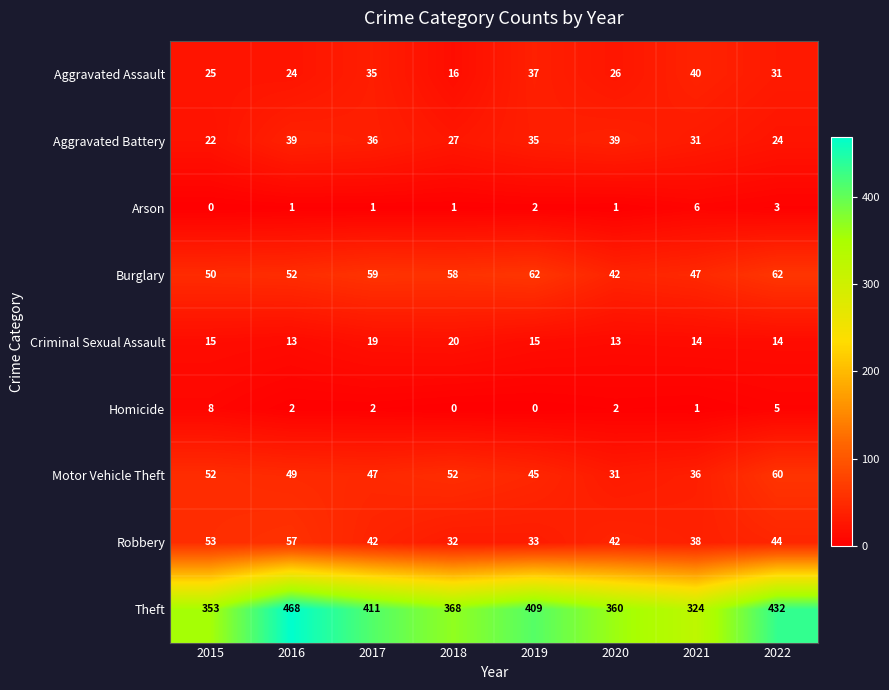

At how many categories does at least one series exceed 358?

6